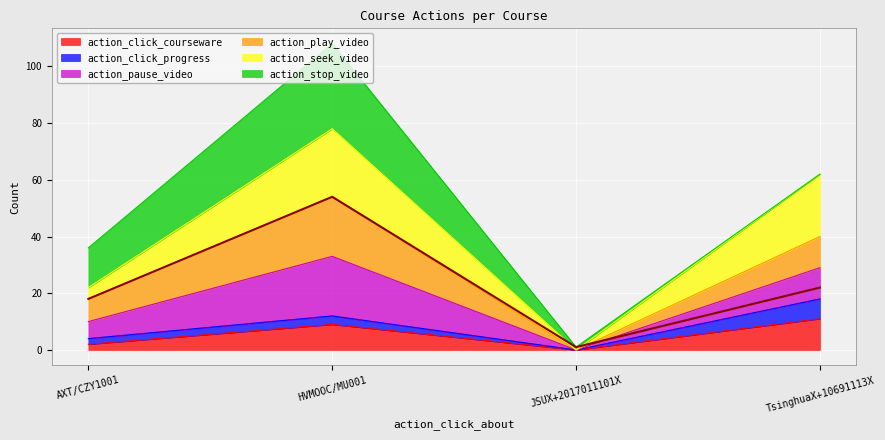

What is the difference between the maximum and minimum values in the action_click_courseware series?

11